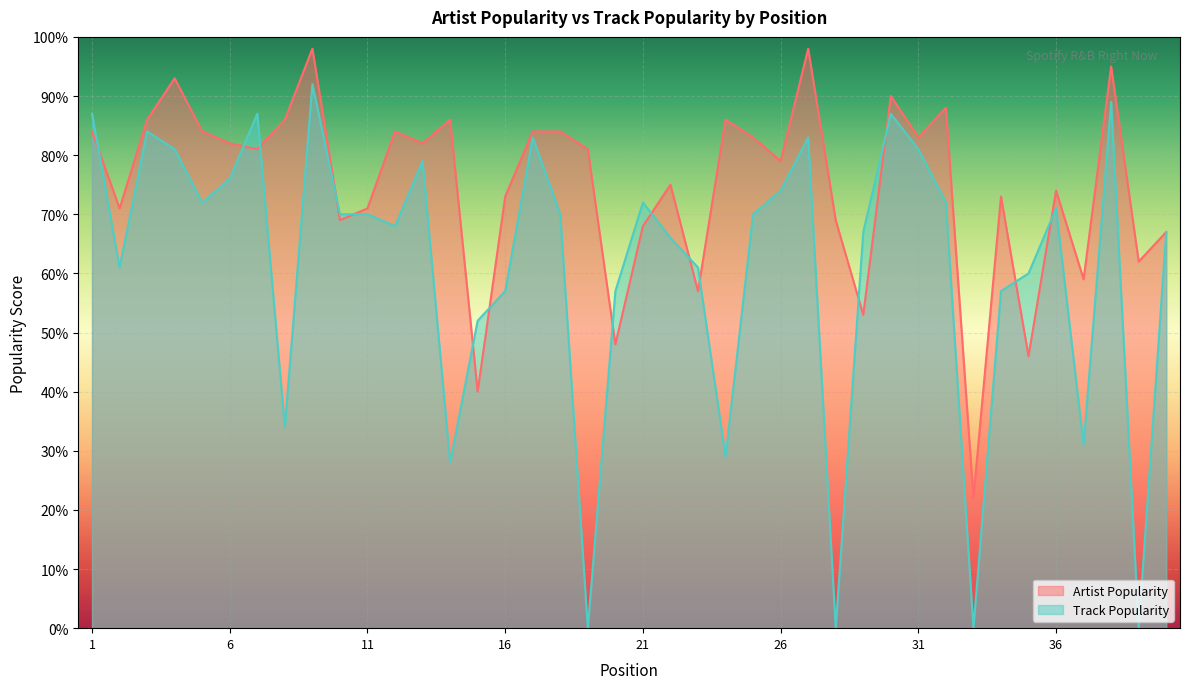

Reading left to right, transcribe all the data shown in this chart.

Artist Popularity: 1=84	2=71	3=86	4=93	5=84	6=82	7=81	8=86	9=98	10=69	11=71	12=84	13=82	14=86	15=40	16=73	17=84	18=84	19=81	20=48	21=68	22=75	23=57	24=86	25=83	26=79	27=98	28=69	29=53	30=90	31=83	32=88	33=22	34=73	35=46	36=74	37=59	38=95	39=62	40=67
Track Popularity: 1=87	2=61	3=84	4=81	5=72	6=76	7=87	8=34	9=92	10=70	11=70	12=68	13=79	14=28	15=52	16=57	17=83	18=70	19=0	20=57	21=72	22=66	23=61	24=29	25=70	26=74	27=83	28=0	29=67	30=87	31=81	32=72	33=0	34=57	35=60	36=71	37=31	38=89	39=0	40=67